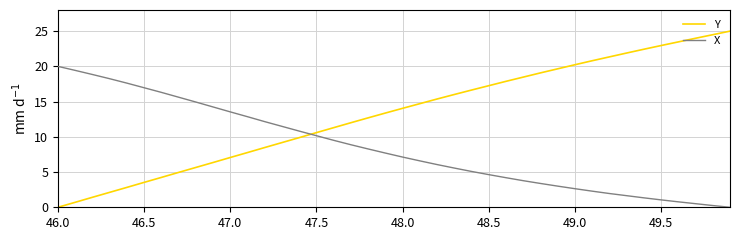

Rank the series by their average value, from highest to lowest.

Y, X